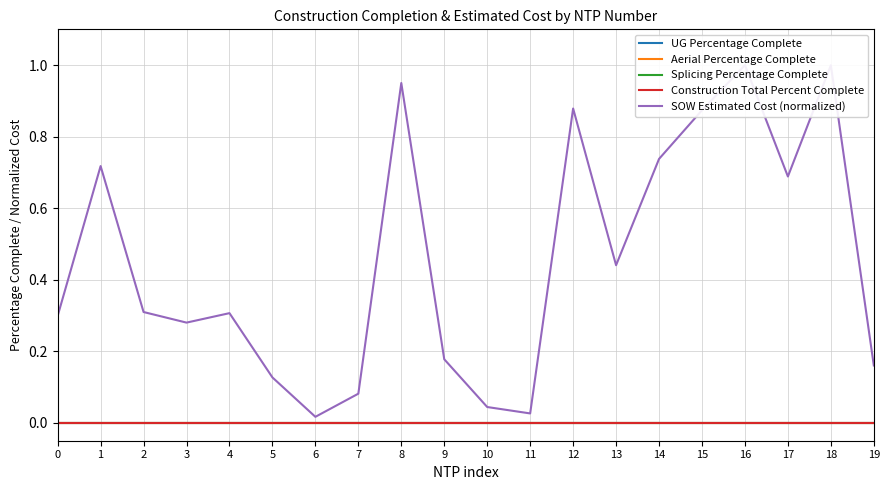

What is the spread (max minus min) of values at 8?

0.9